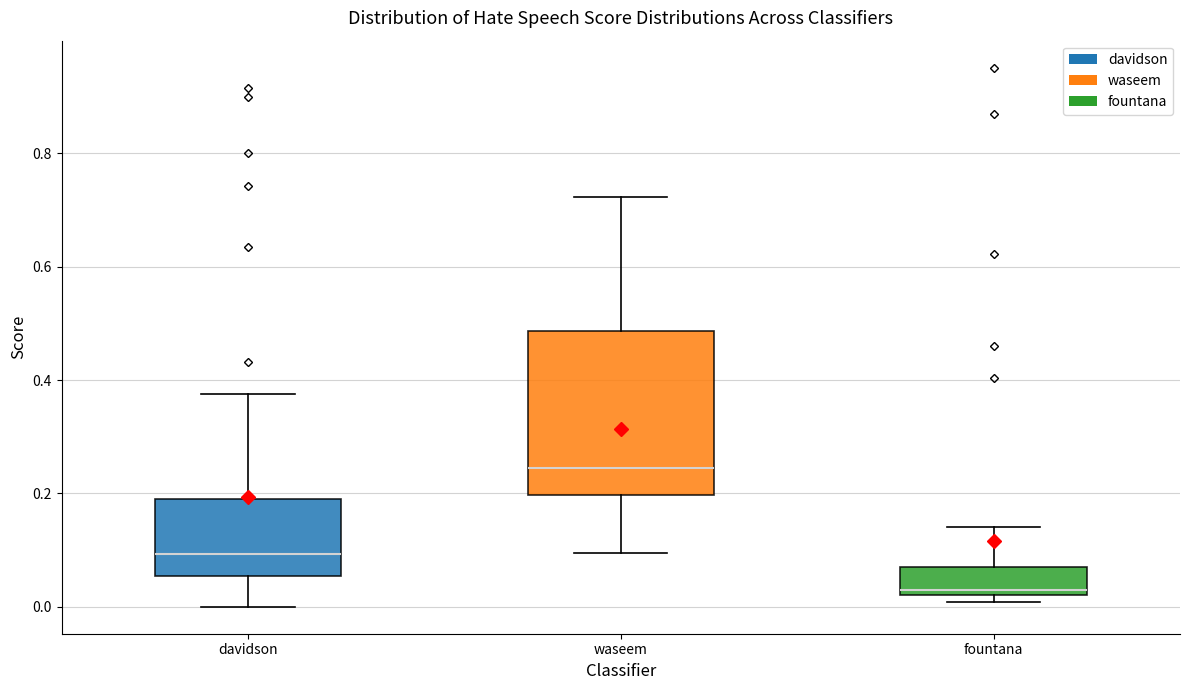

Where does the lower whisker of the box for waseem end on the y-axis? The values are not printed on the chart, so give them approximately, as read against the axis.

0.10